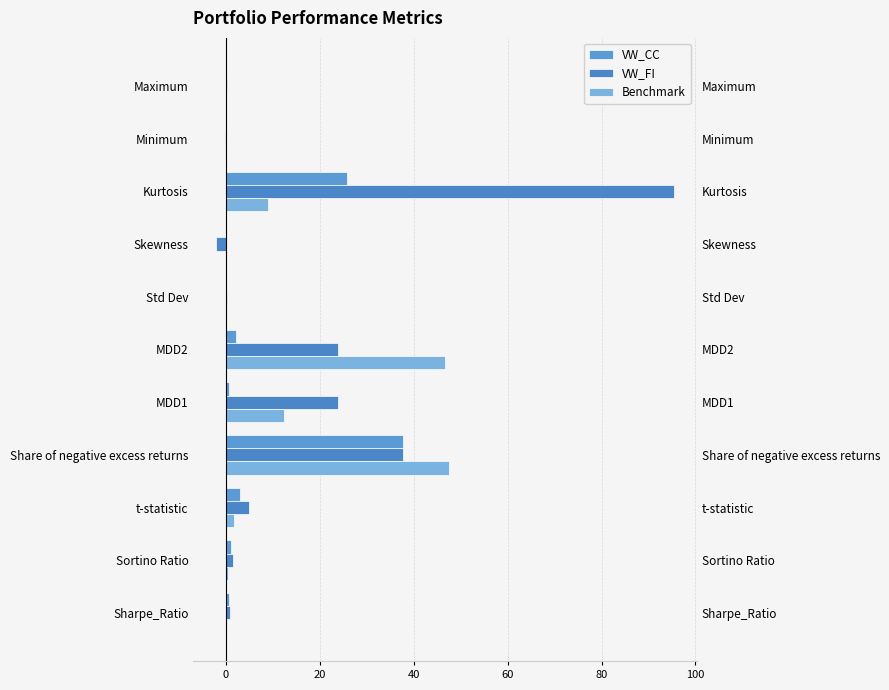

What is the greatest value displayed?

95.4